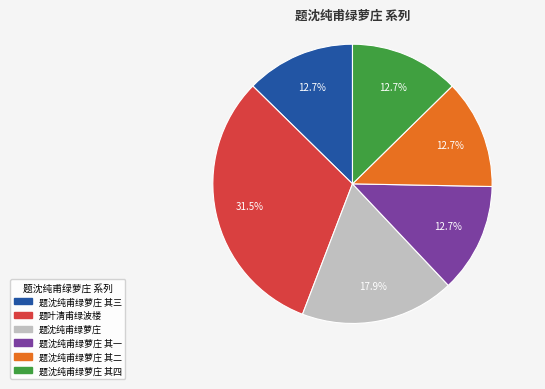

Is there a majority slice in this chart?

No